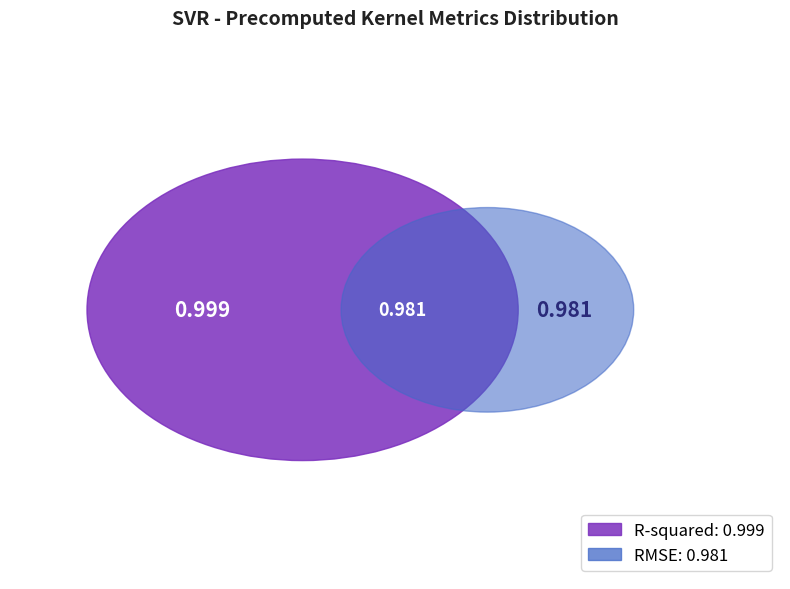

What is the majority slice?

R-squared